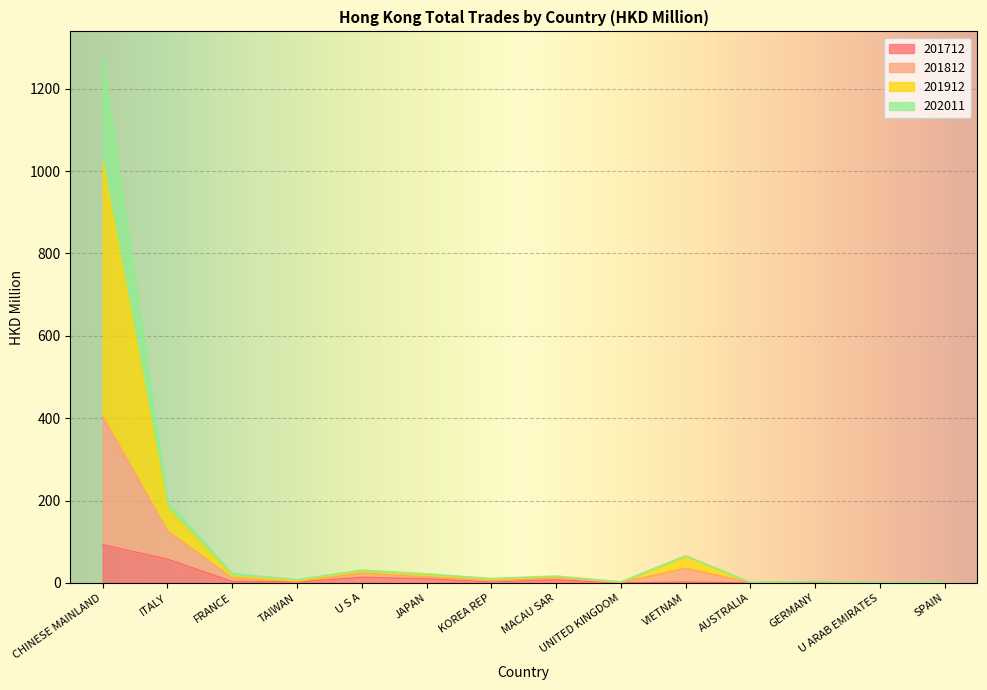

How many interior local valleys does the 201912 series have?

5